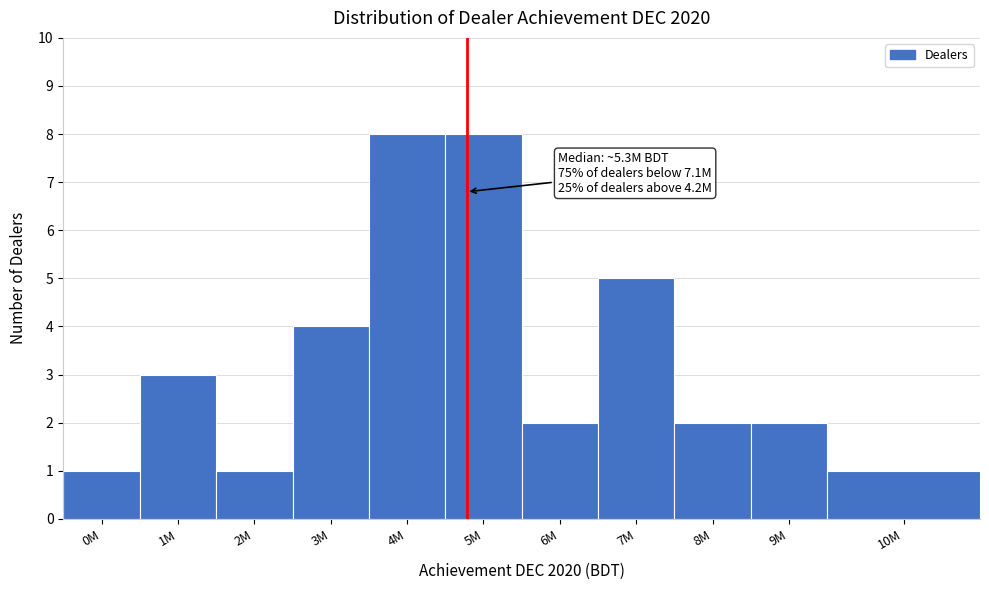

Reading left to right, transcribe all the data shown in this chart.

1	3	1	4	8	8	2	5	2	2	1